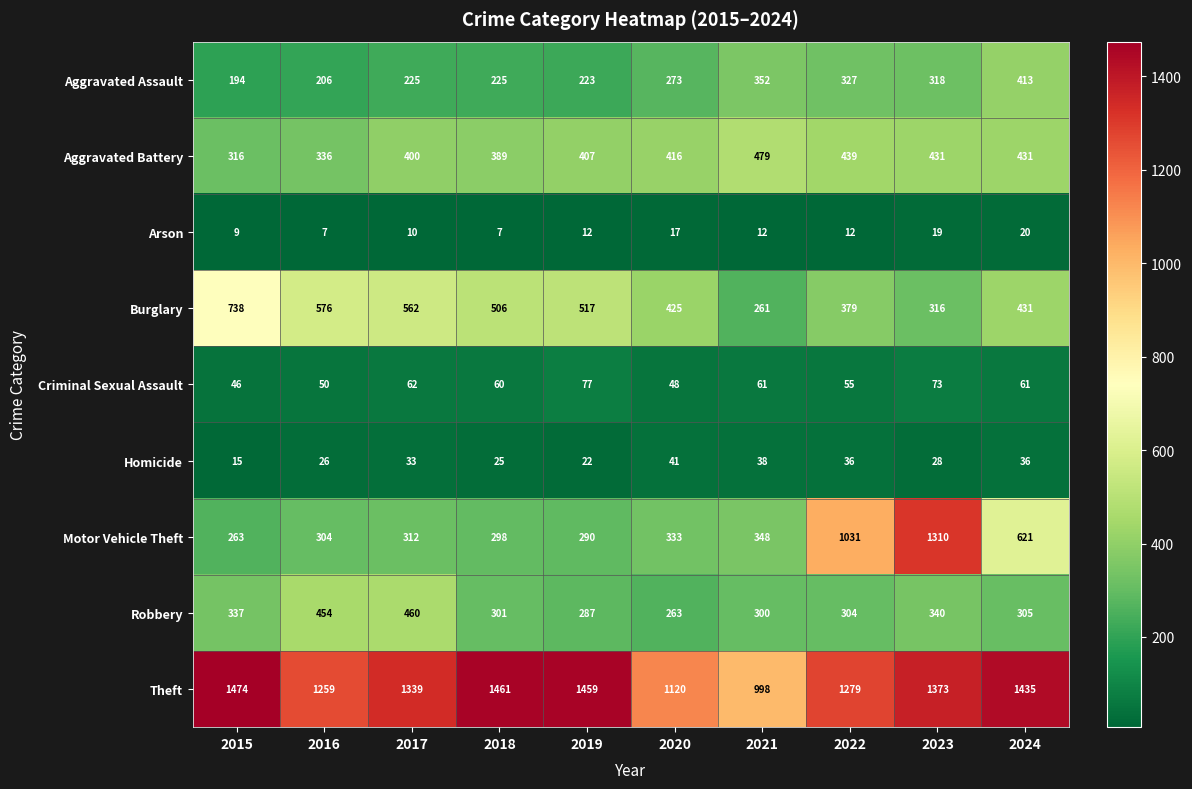

Which category has the highest value in the Criminal Sexual Assault series?

2019